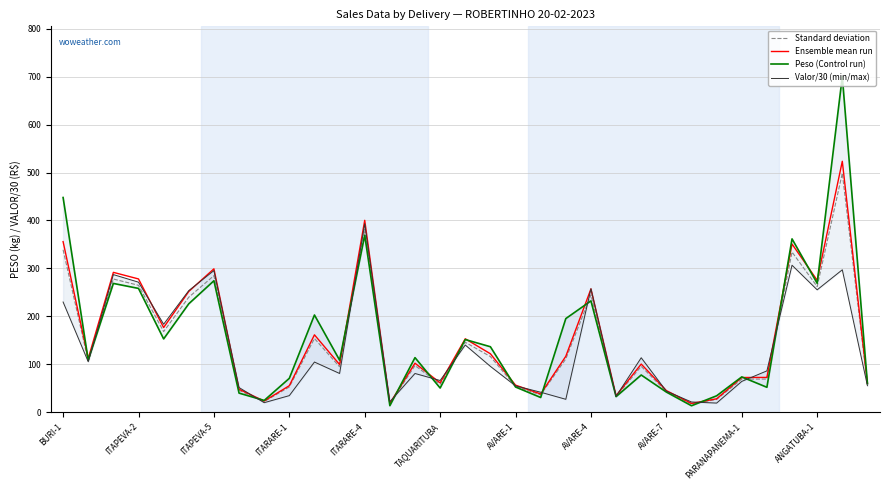

How many values in the Standard deviation series exceed 97?

17